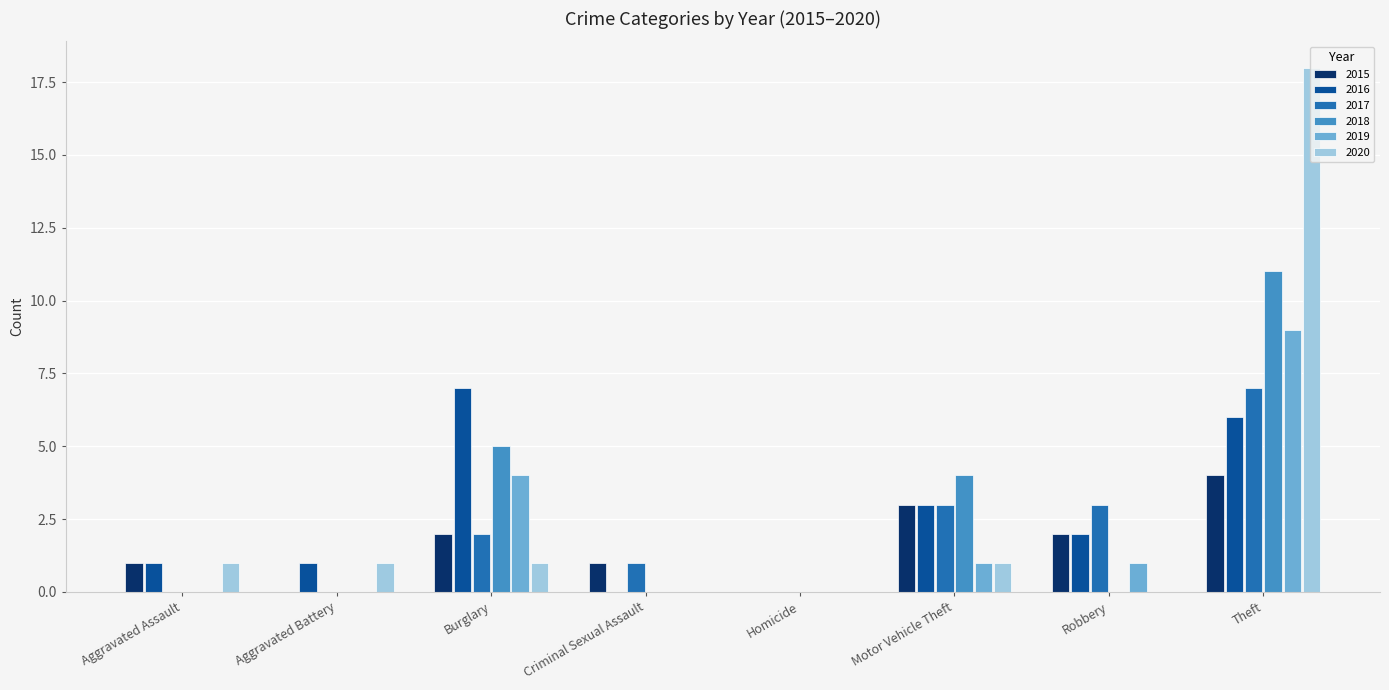

Is it true that 2018 equals 1 at Burglary?

False